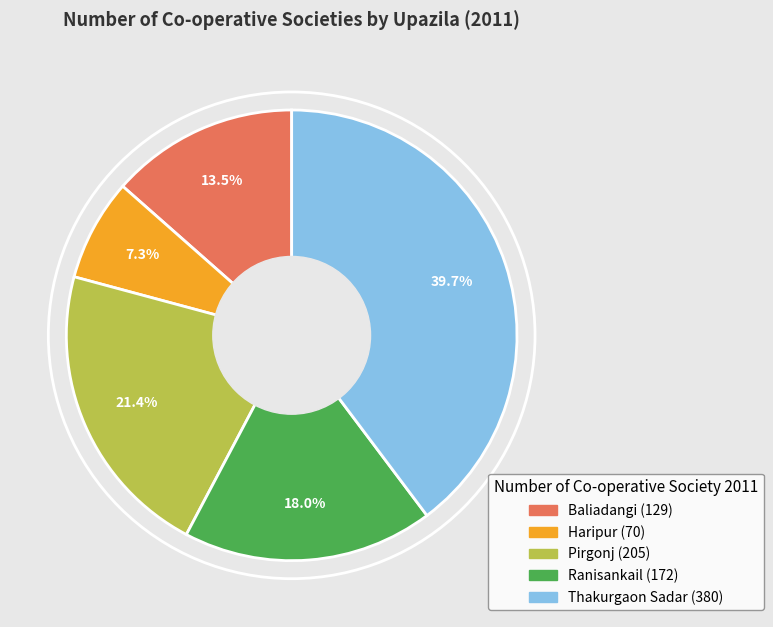

What percentage do Baliadangi and Haripur together represent?

20.8%